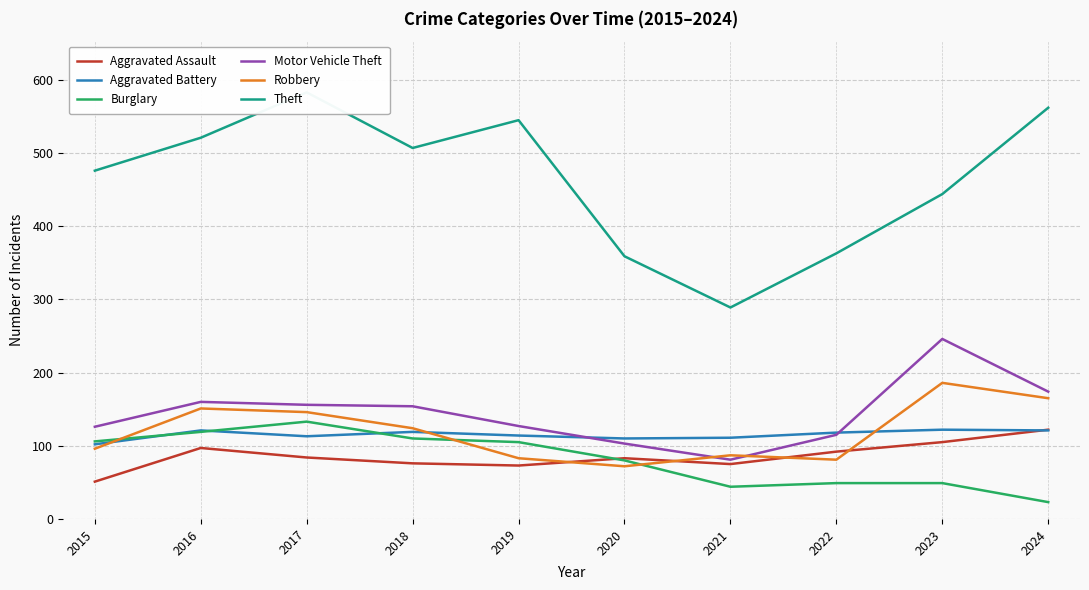

What is the maximum value shown in the chart?

583